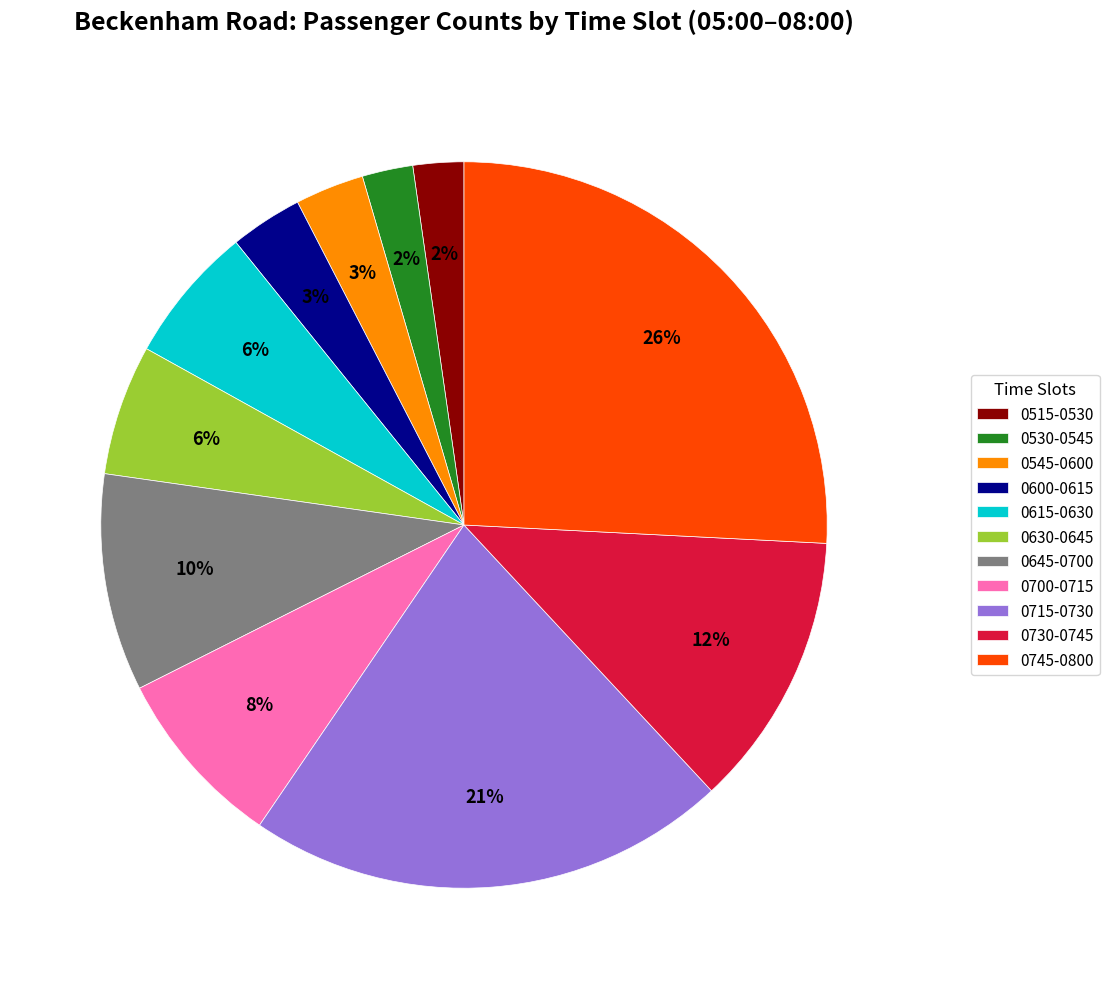

Which has a higher value, 0615-0630 or 0745-0800?

0745-0800